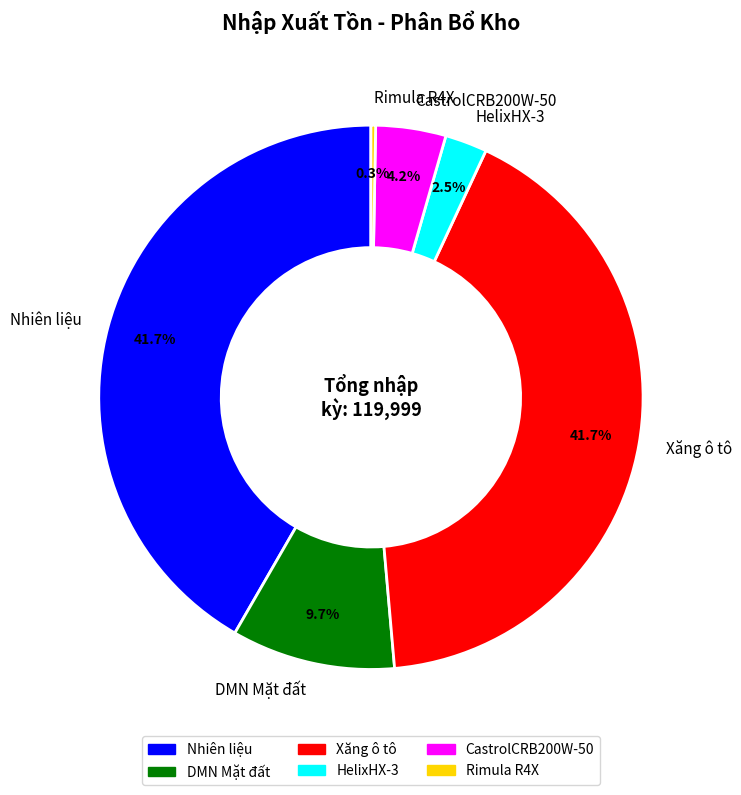

What portion of the pie excludes DMN Mặt đất?

90.3%